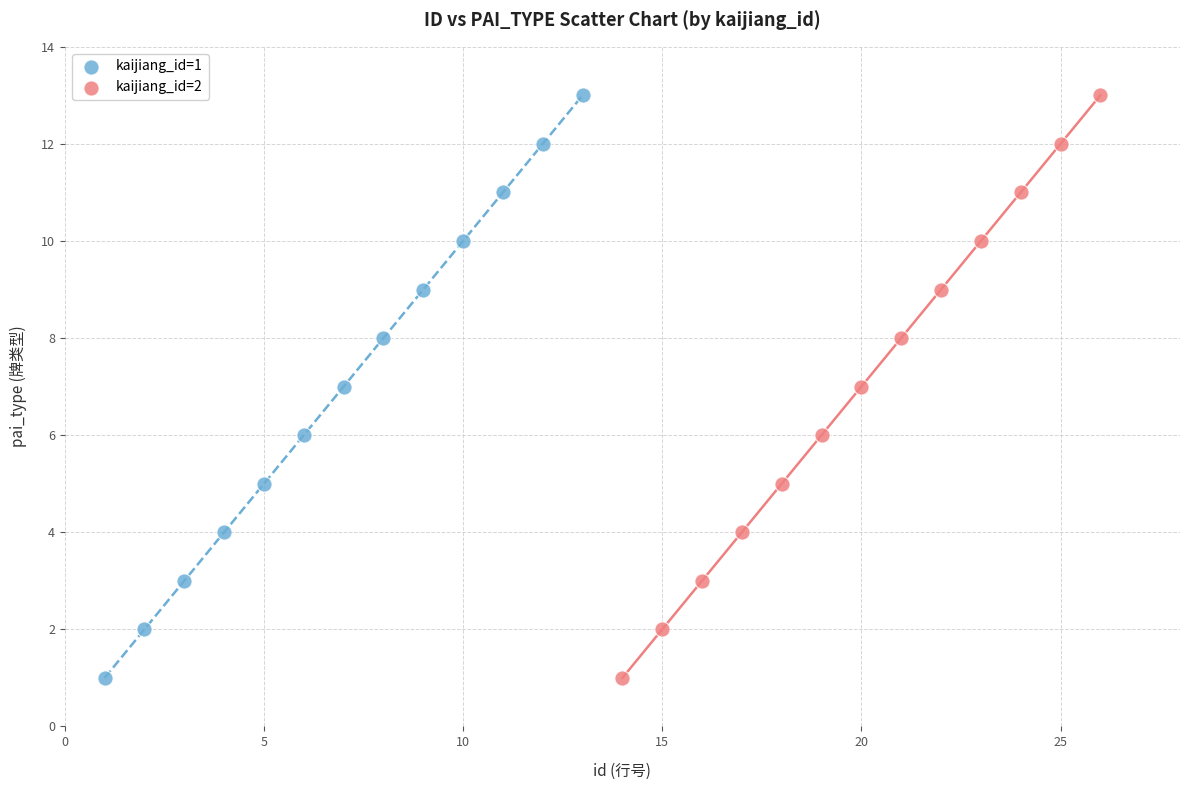

What are all the series names shown in the legend?

kaijiang_id=1, kaijiang_id=2